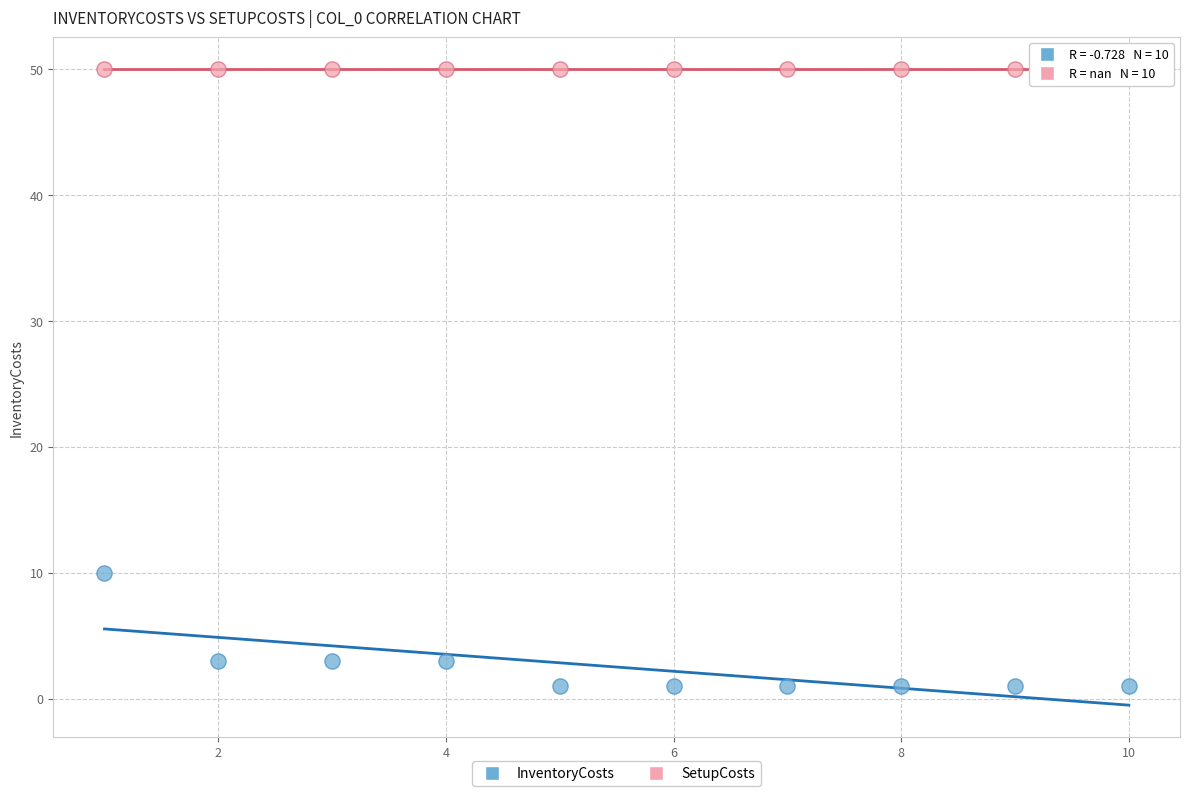

Which series reaches the minimum Y coordinate?

InventoryCosts